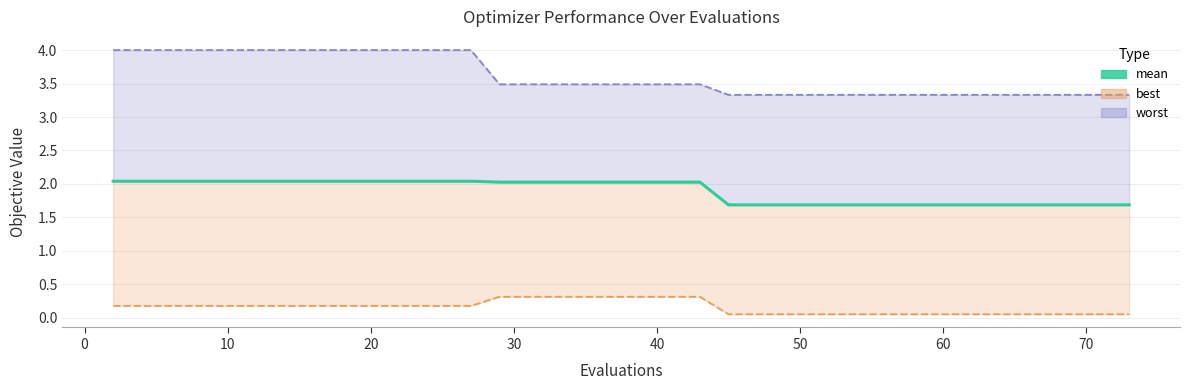

The value at 26 is 2.8. True or false?

False